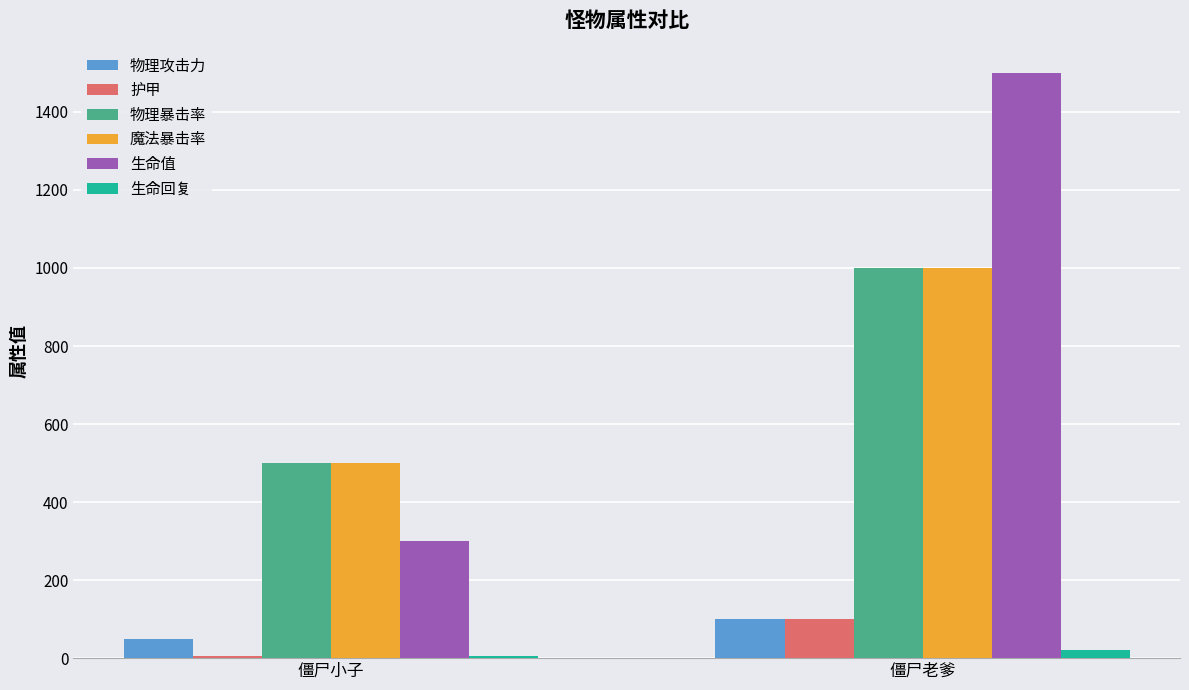

What is the label of the 2nd bar from the right?

僵尸小子